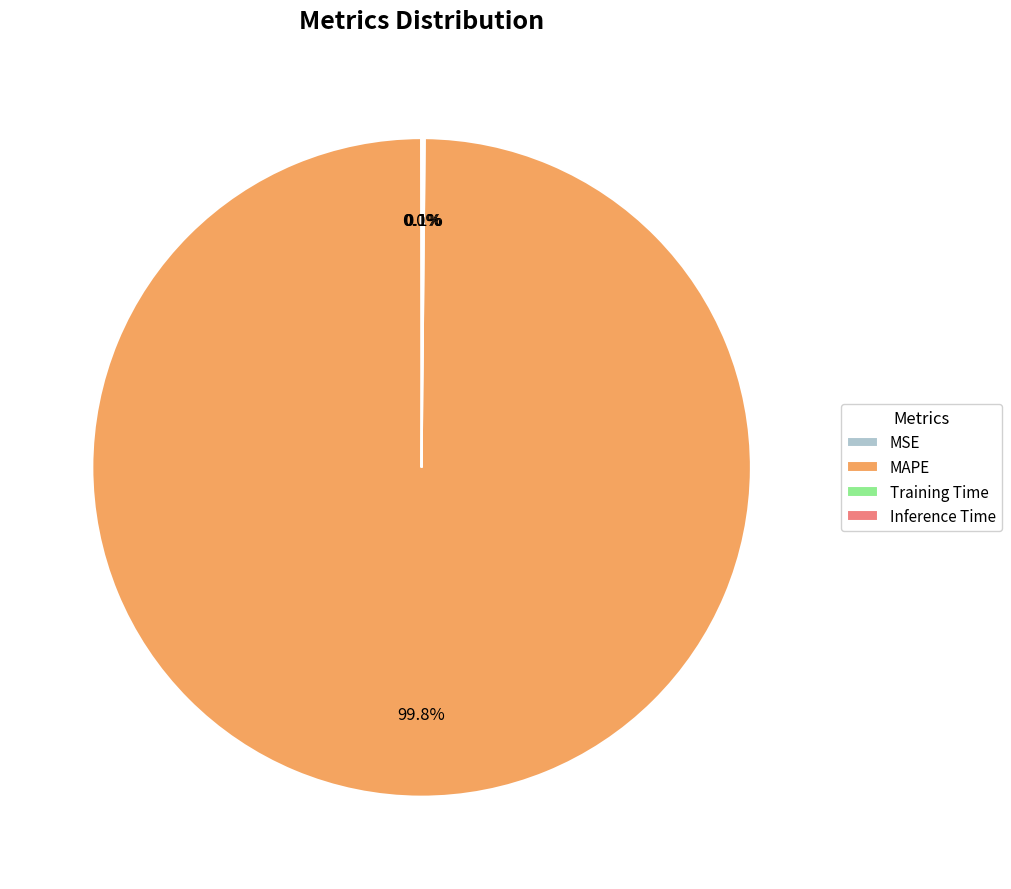

Which category has the biggest portion of the pie?

MAPE